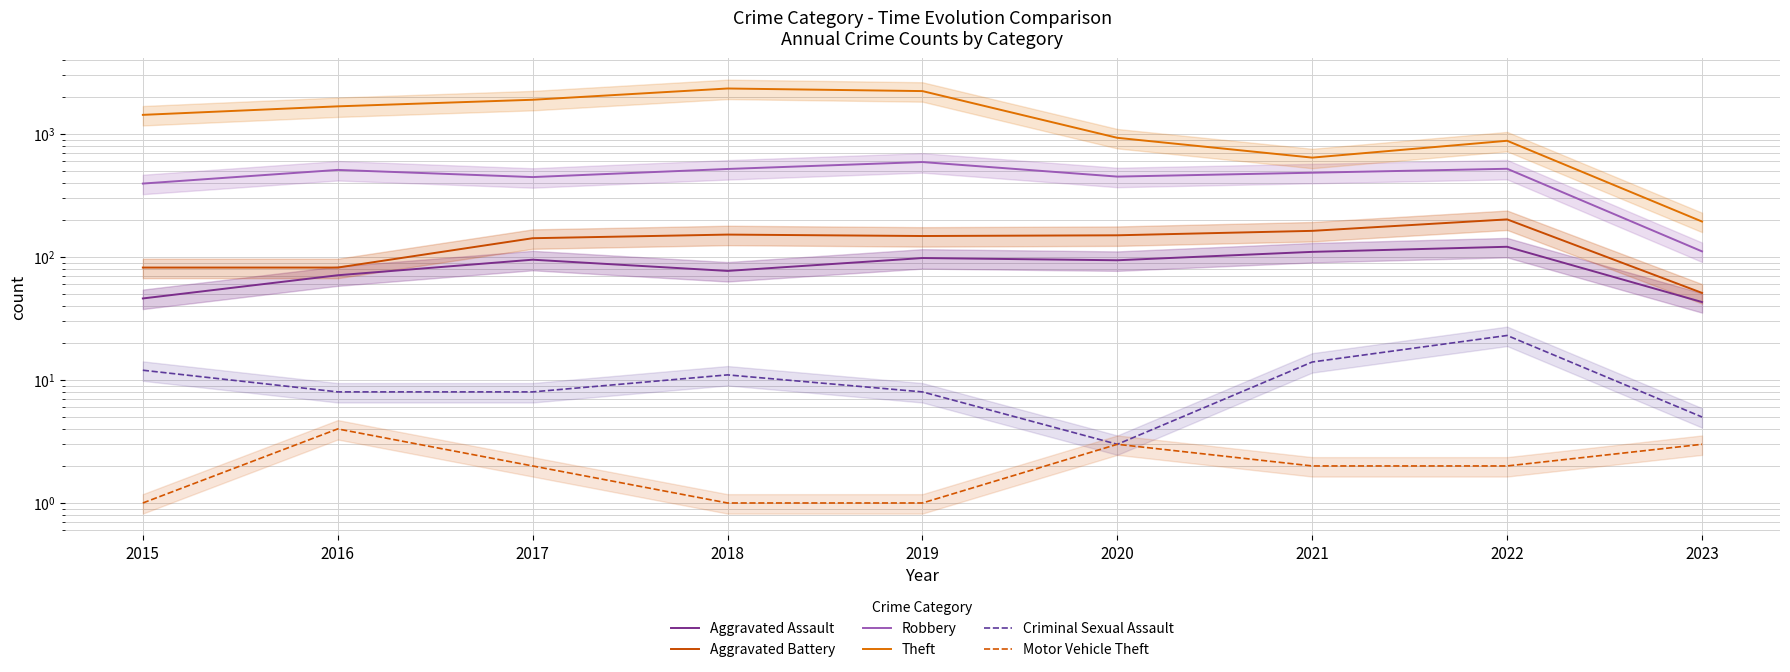

Is it true that Criminal Sexual Assault equals 2 at 2023?

False